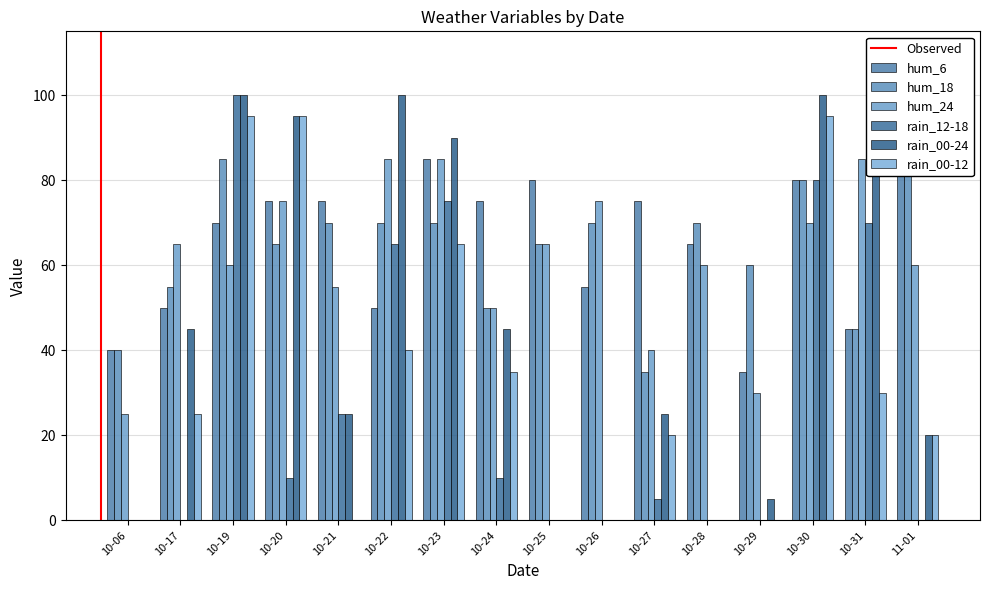

Between 10-31 and 10-28, which is larger?

10-28